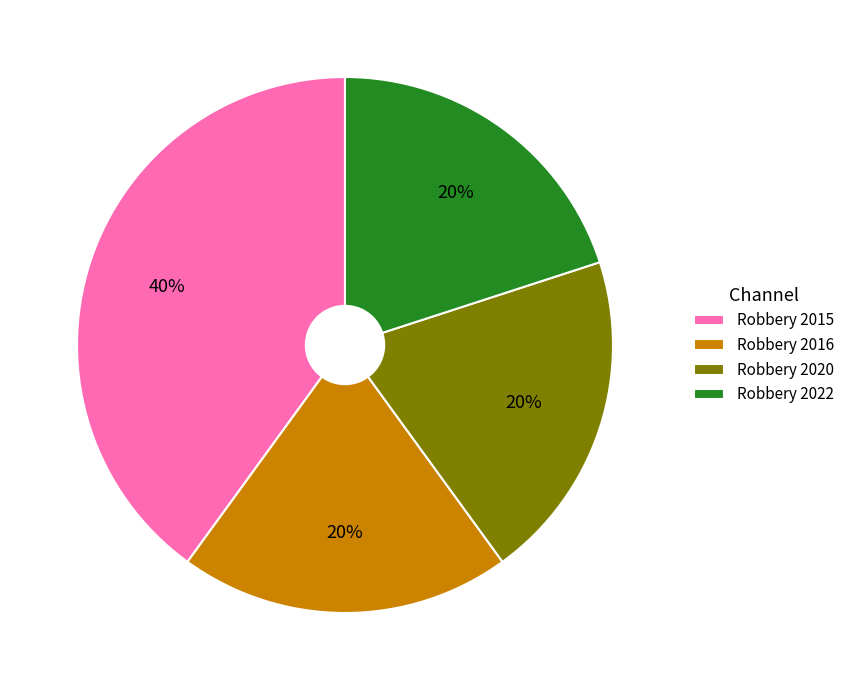

Approximately how many times larger is the value at Robbery 2020 compared to Robbery 2016?

1.0